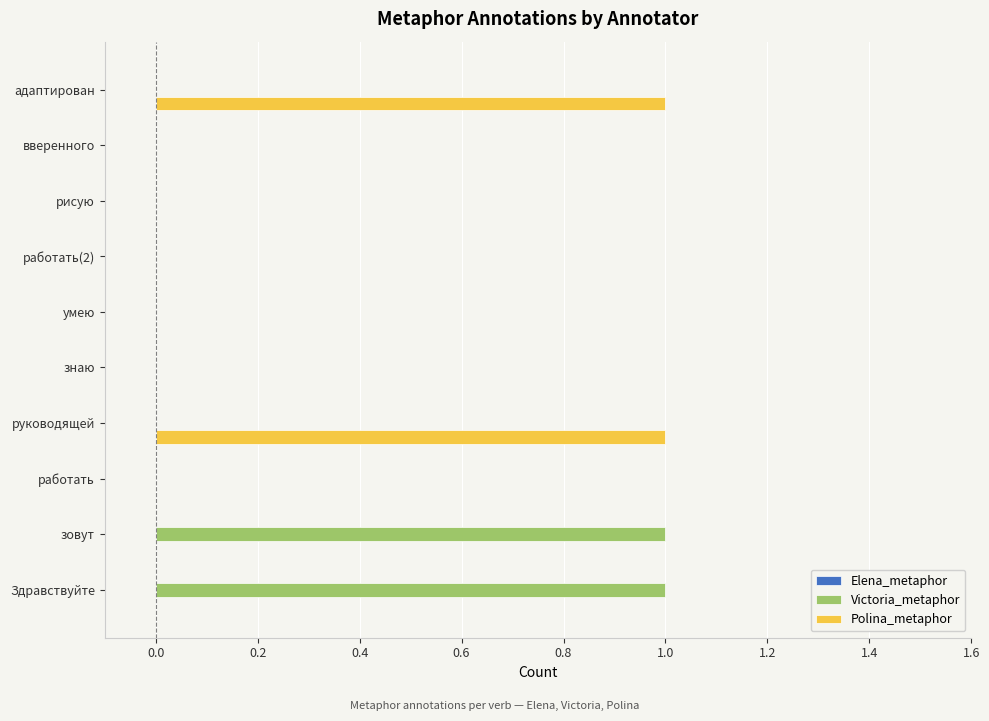

Between знаю and адаптирован, which series saw the biggest shift?

Polina_metaphor